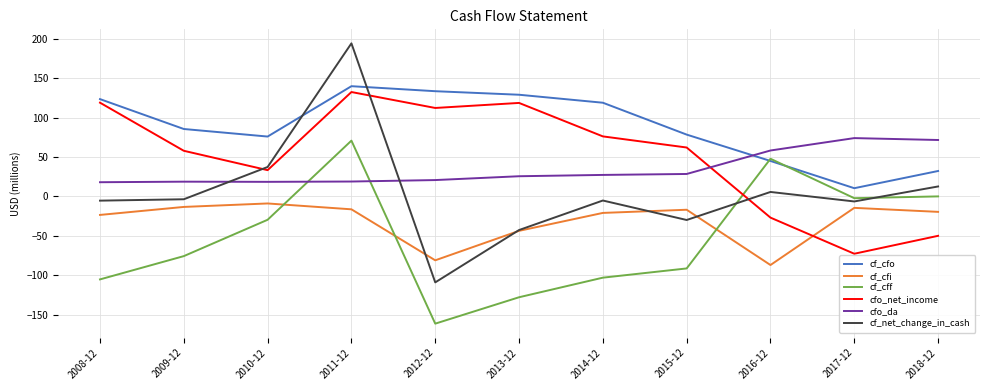

Which series ends up on top after the final intersection of cf_net_change_in_cash and cf_cfo?

cf_cfo